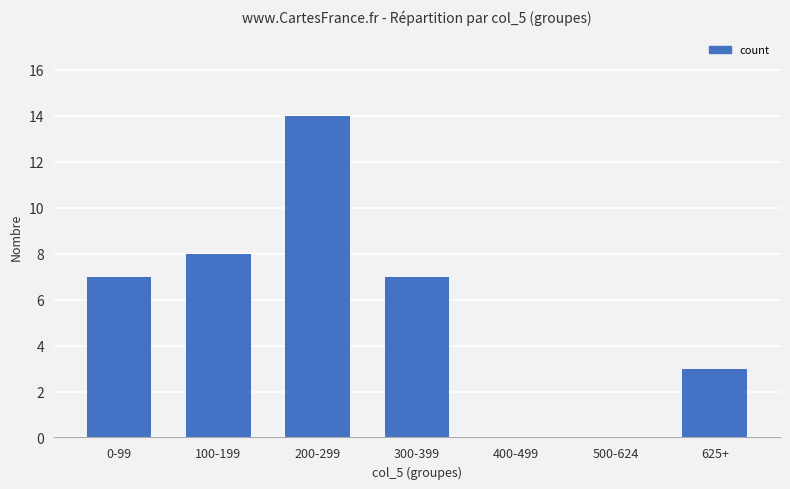

How many data points does each series have?

7